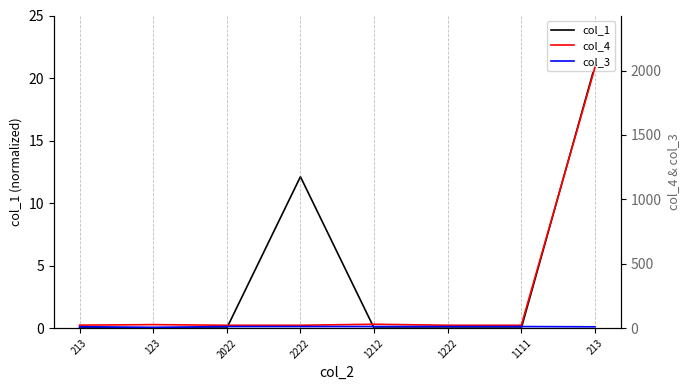

True or false: col_1 has more than 1 interior local peaks.

True